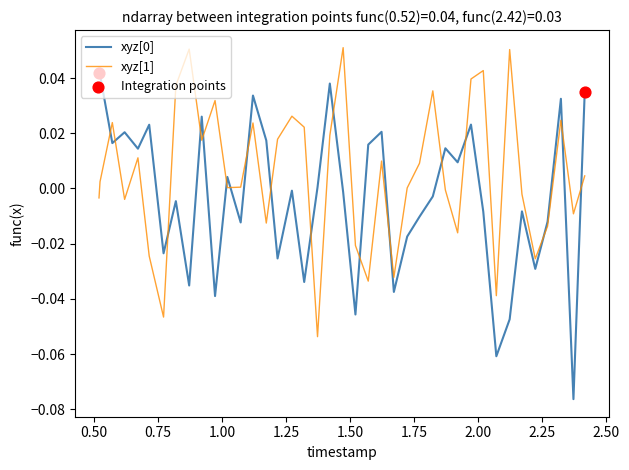

Which series has the largest total across all categories?

xyz[1]